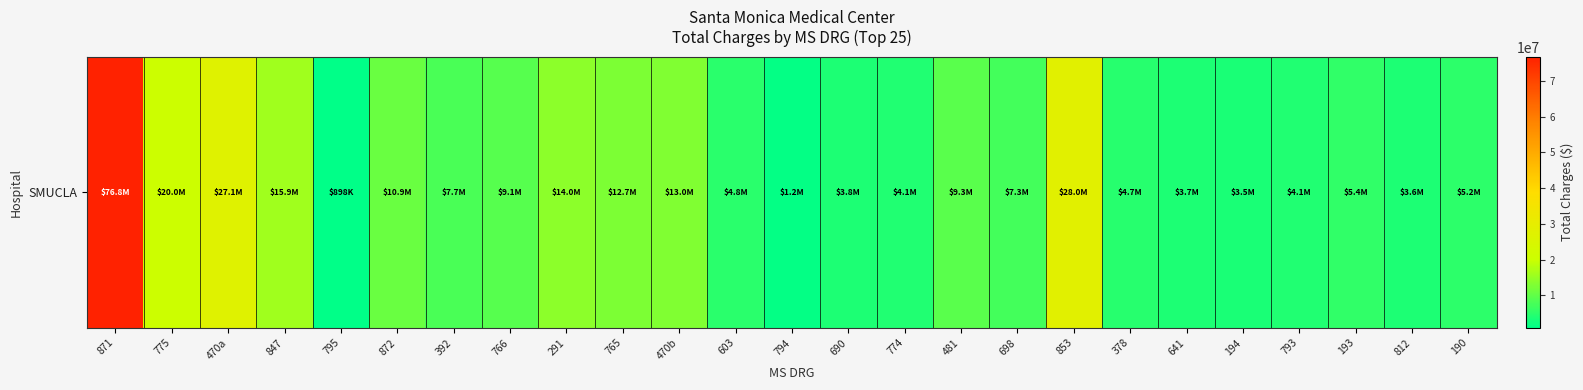

What is the average value?

11876199.8